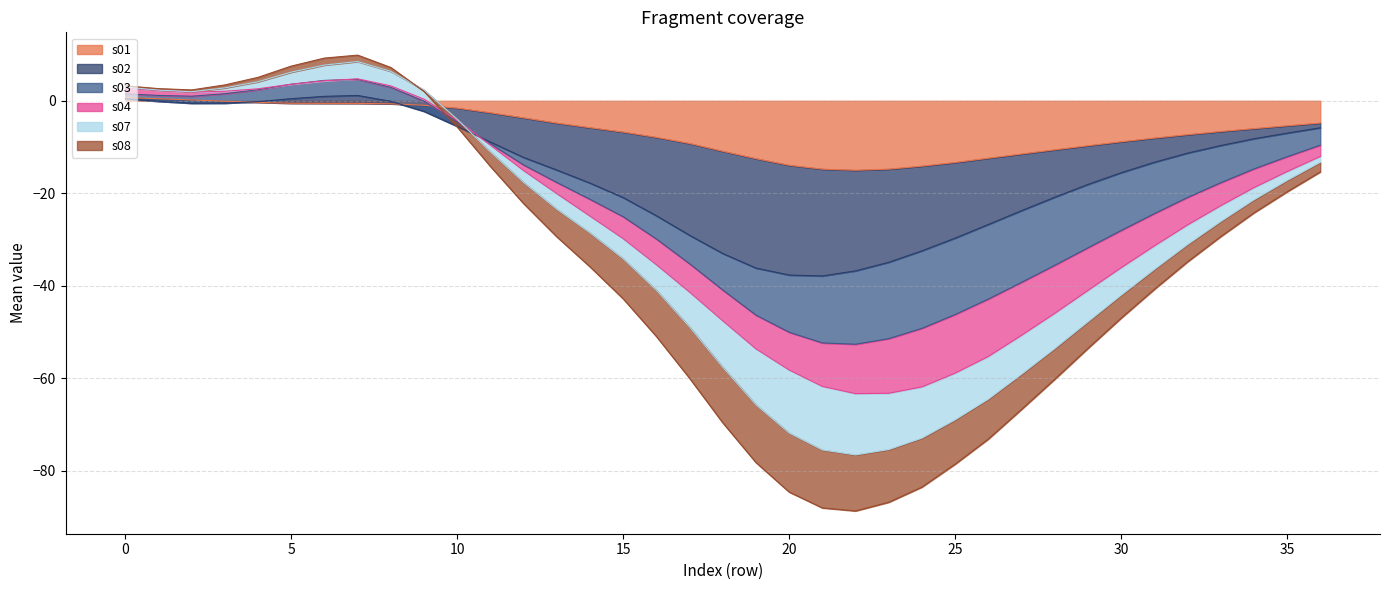

What is the greatest value displayed?

4.6